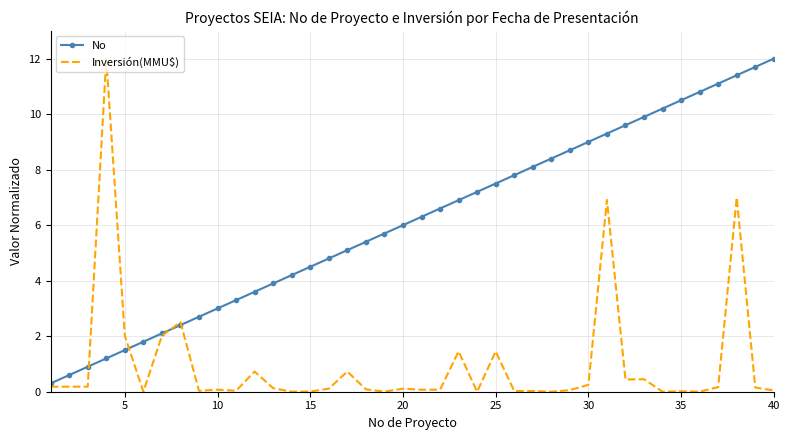

What is the sum of all No values?

246.0